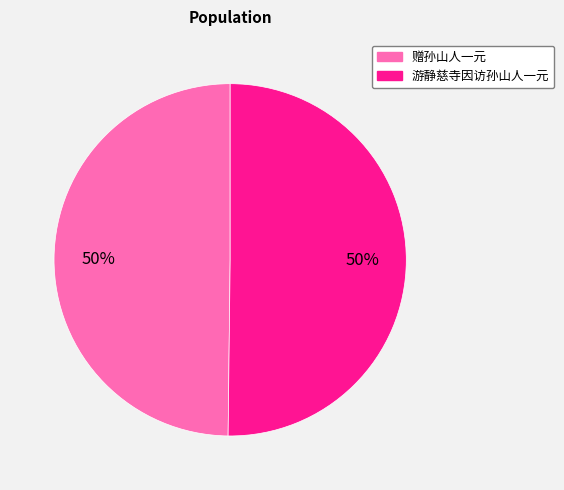

Approximately how many times larger is the value at 游静慈寺因访孙山人一元 compared to 赠孙山人一元?

1.0